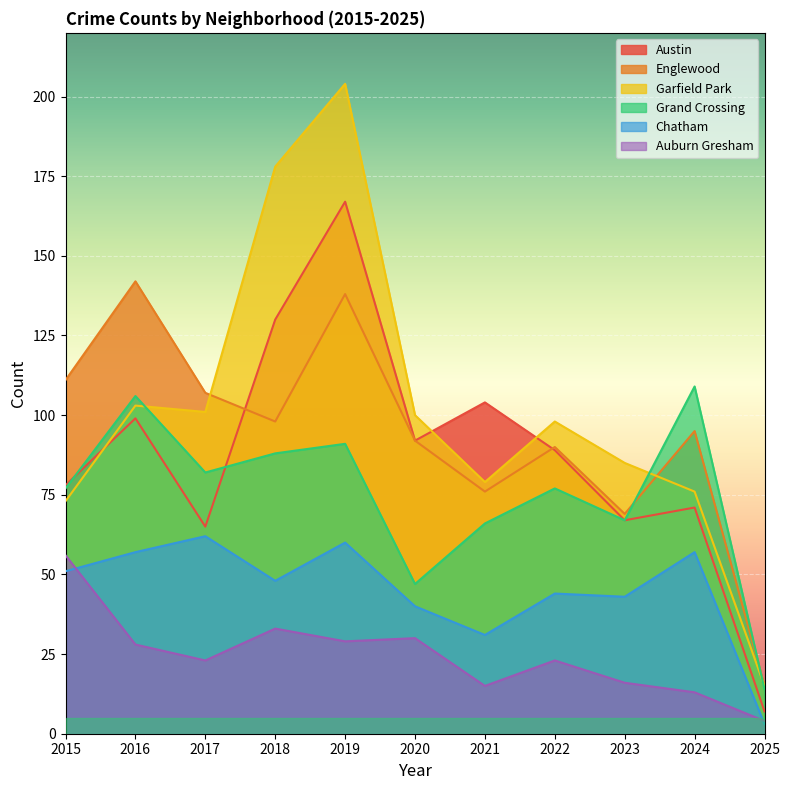

The value of Garfield Park at 2017 is 20. True or false?

False